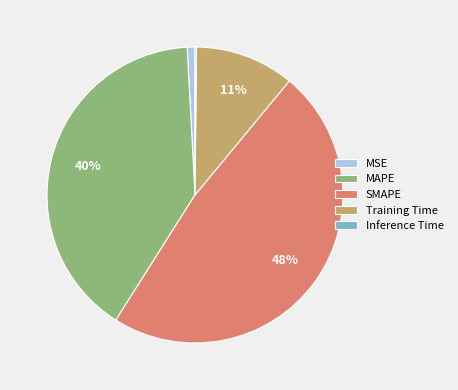

Is SMAPE the majority of the pie?

No